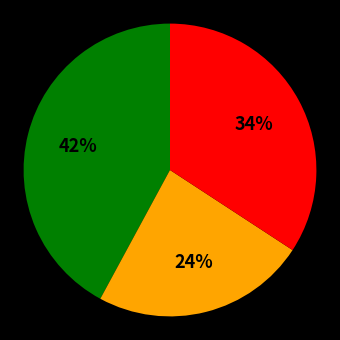

Is there any slice that represents more than half of the pie?

No